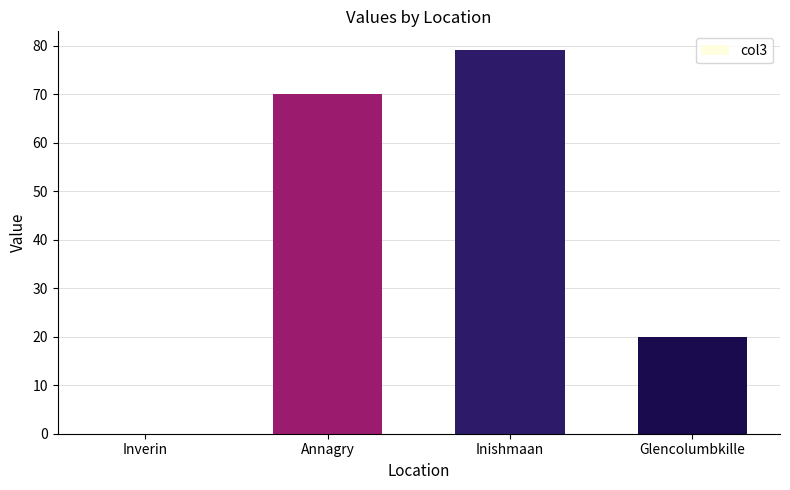

Are the bars horizontal?

No